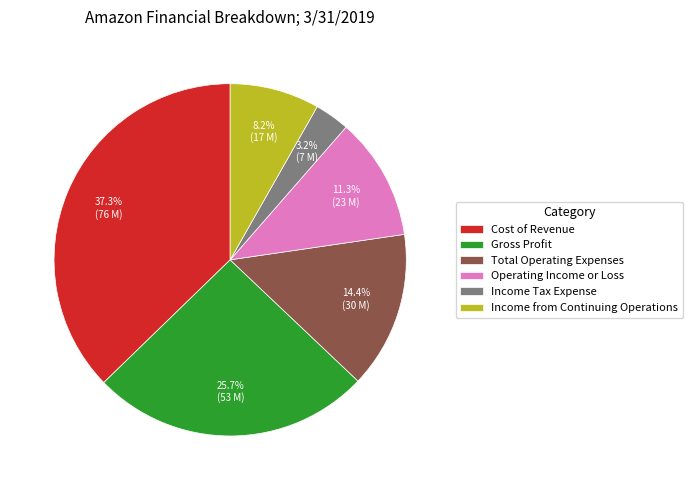

Is there a majority slice in this chart?

No